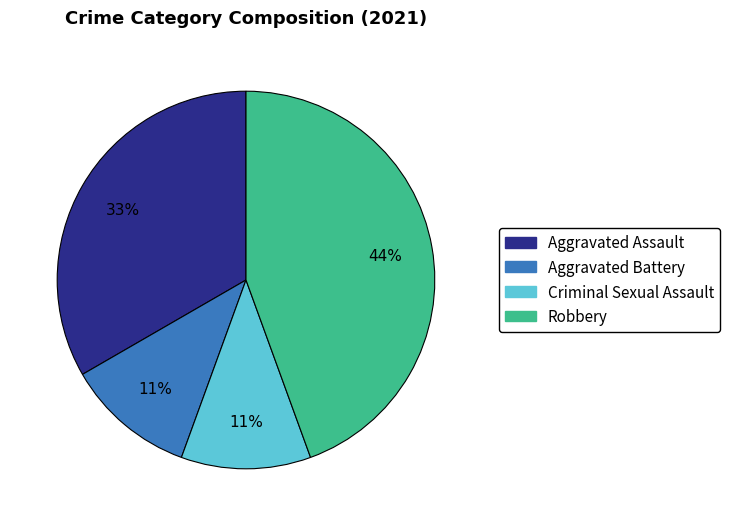

How many slices are in this pie chart?

4